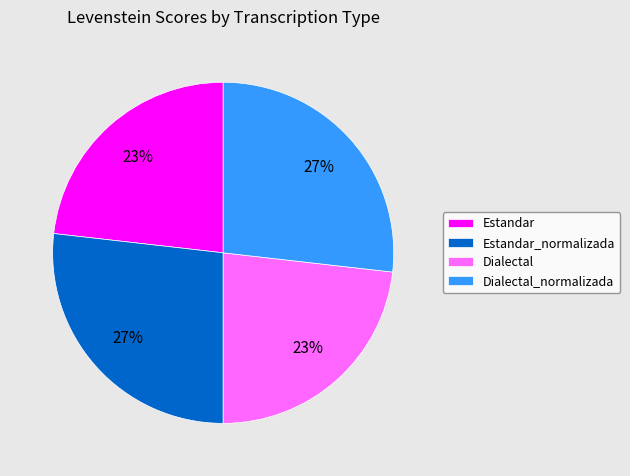

What is the ratio of the value at Estandar_normalizada to the value at Dialectal?

1.2